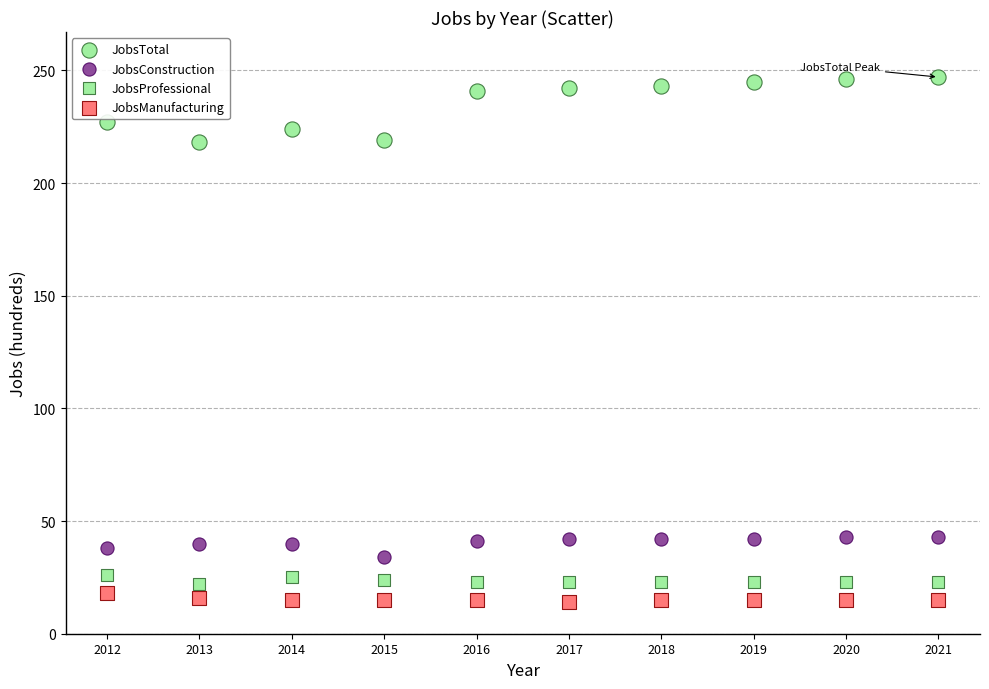

Count the number of points in this scatter plot.

40